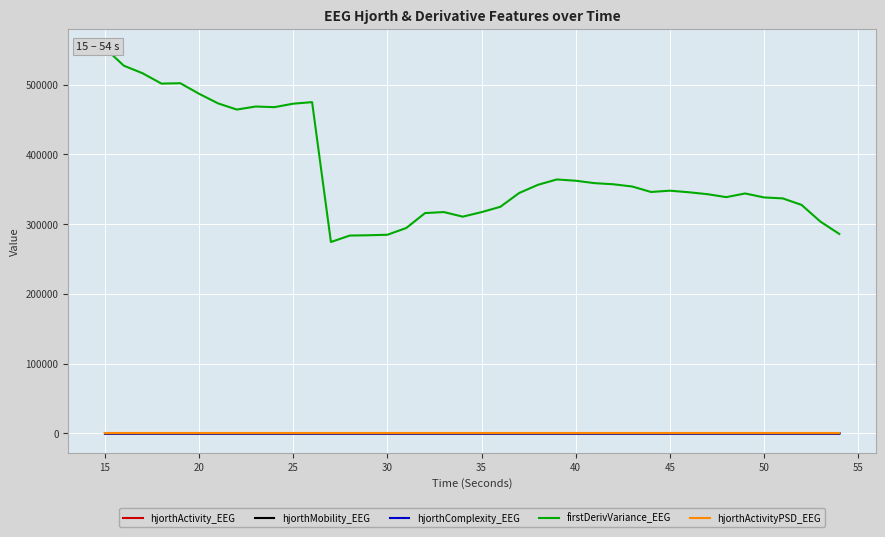

Reading left to right, list all the values displayed in this chart.

hjorthActivity_EEG: 145.5	124.9	118.0	105.9	98.6	81.9	78.3	77.9	78.1	75.9	76.5	75.8	34.6	39.8	45.0	48.6	49.0	51.8	51.8	51.3	53.9	56.1	58.4	63.1	64.1	63.7	73.0	74.0	69.2	63.8	57.2	56.8	55.2	56.4	58.7	59.3	57.1	71.5	67.4	68.1
hjorthMobility_EEG: 61.6	65.0	66.2	68.8	71.3	77.1	77.7	77.2	77.5	78.5	78.6	79.1	89.1	84.4	79.5	76.6	77.5	78.1	78.3	77.8	76.7	76.1	76.8	75.2	75.4	75.4	70.1	69.5	71.5	73.7	78.0	78.0	78.8	77.5	76.5	75.6	76.8	67.7	67.1	64.8
hjorthComplexity_EEG: 1.7	1.7	1.6	1.6	1.5	1.4	1.4	1.4	1.4	1.4	1.4	1.4	1.3	1.4	1.4	1.5	1.5	1.4	1.4	1.5	1.5	1.5	1.5	1.5	1.5	1.5	1.6	1.6	1.6	1.5	1.4	1.4	1.4	1.5	1.5	1.5	1.5	1.6	1.6	1.7
firstDerivVariance_EEG: 552267.4	527191.3	516275.4	501482.8	502028.6	486879.7	473193.4	464283.2	468630.9	467727.4	472698.6	474918.8	274408.0	283660.6	284081.9	284816.8	294466.8	315906.5	317338.0	310757.2	317247.8	324903.3	344706.7	356457.3	364082.7	362251.5	358806.2	357162.5	353984.4	346139.1	347973.5	345761.2	342963.7	338731.6	344015.5	338315.1	336936.2	327575.7	303629.0	285993.0
hjorthActivityPSD_EEG: 0.0	0.0	0.0	0.0	0.0	0.0	0.0	0.0	0.0	0.0	0.0	0.0	0.0	0.0	0.0	0.0	0.0	0.0	0.0	0.0	0.0	0.0	0.0	0.0	0.0	0.0	0.0	0.0	0.0	0.0	0.0	0.0	0.0	0.0	0.0	0.0	0.0	0.0	0.0	0.0